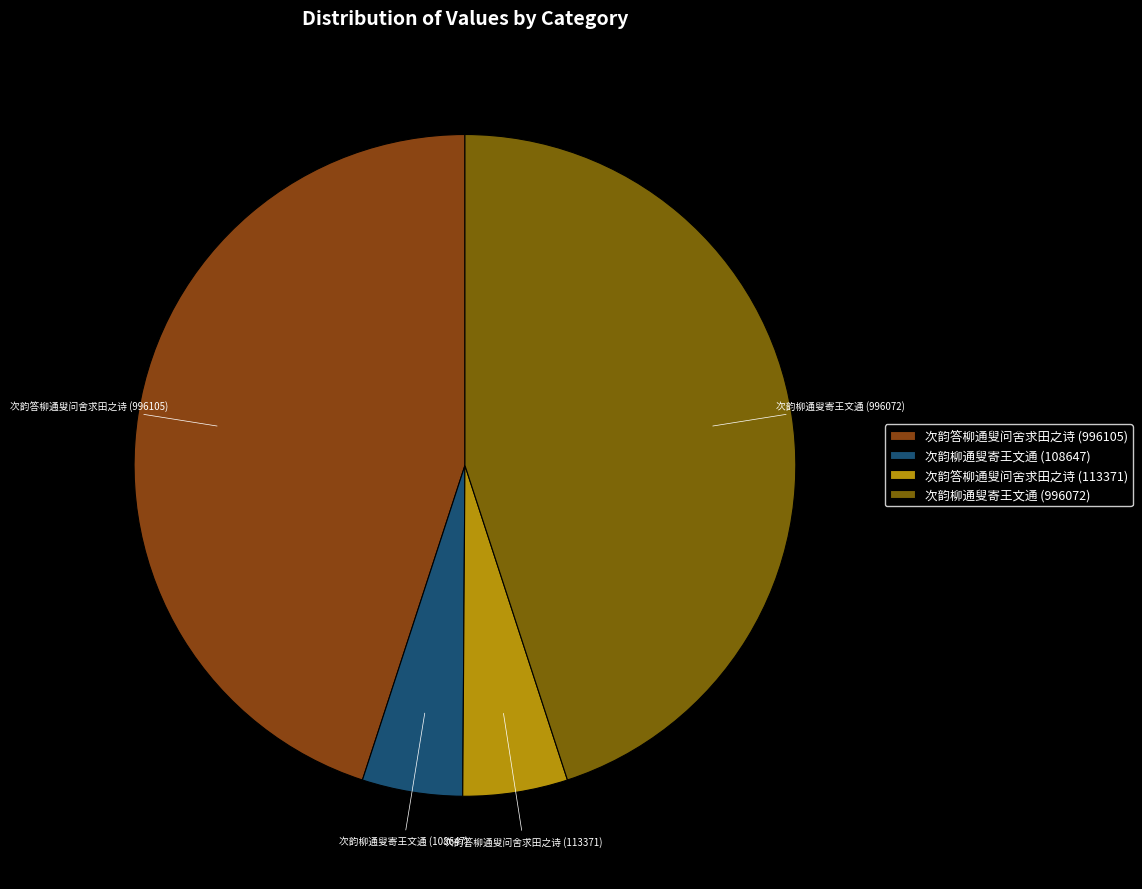

The 次韵答柳通叟问舍求田之诗 (996105) slice represents 45% of the pie. True or false?

True